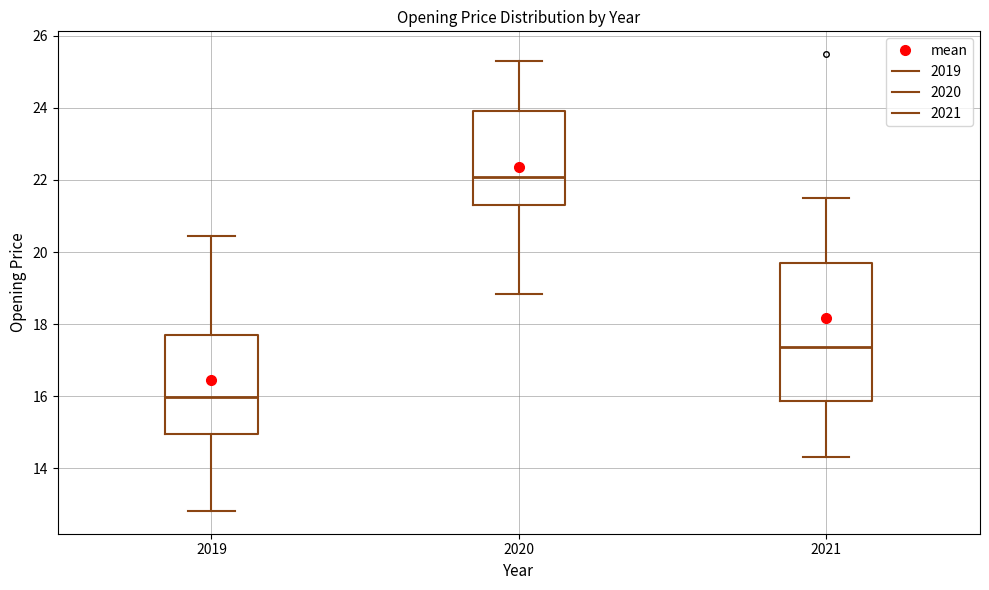

Which box has the lowest median line?

2019